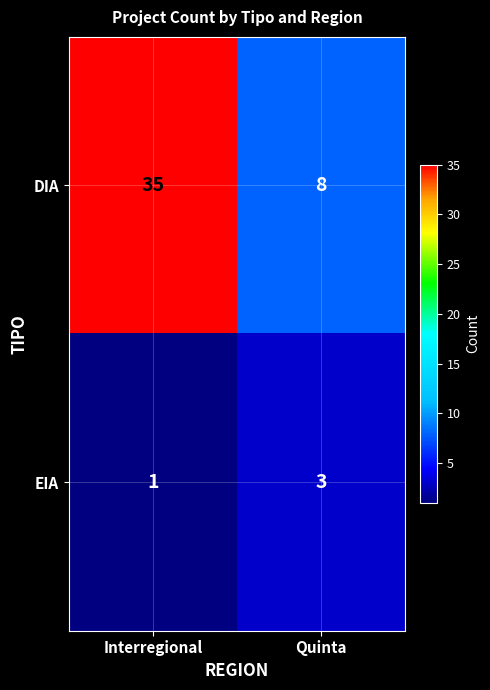

Which series changed the most between Interregional and Quinta?

DIA